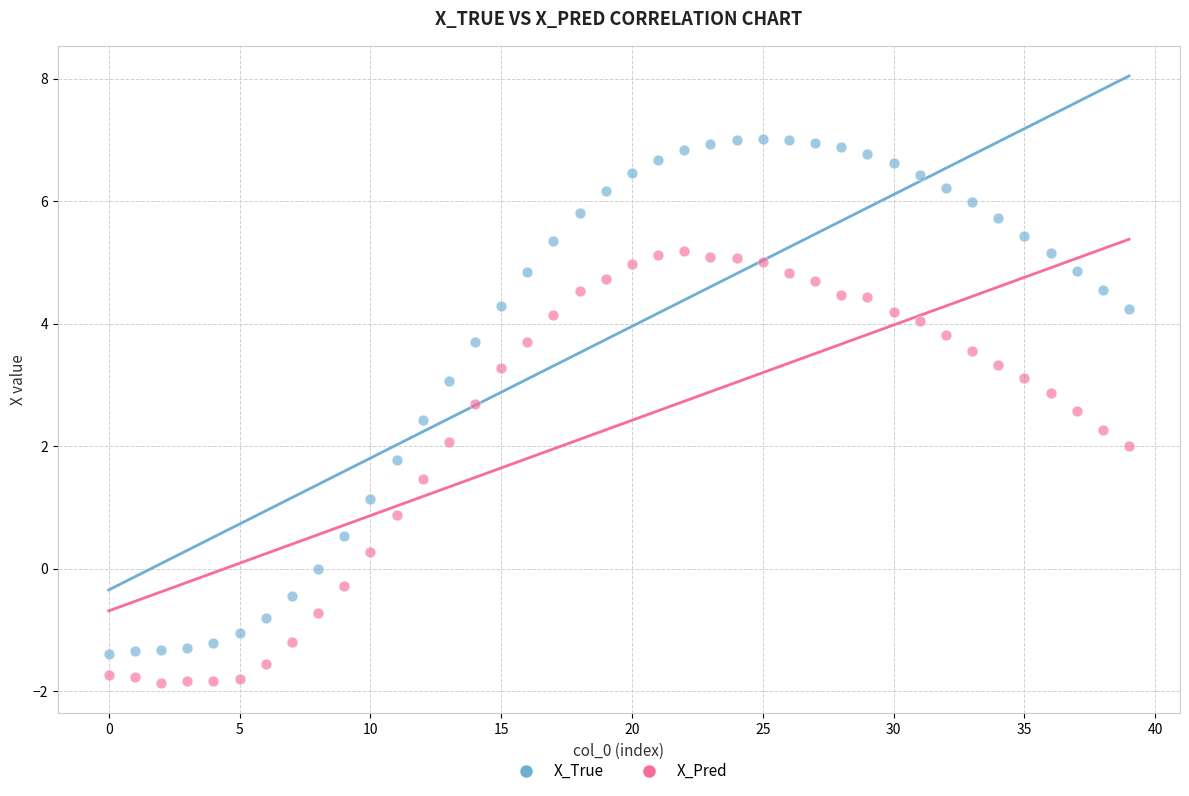

What are all the series names shown in the legend?

X_True, X_Pred